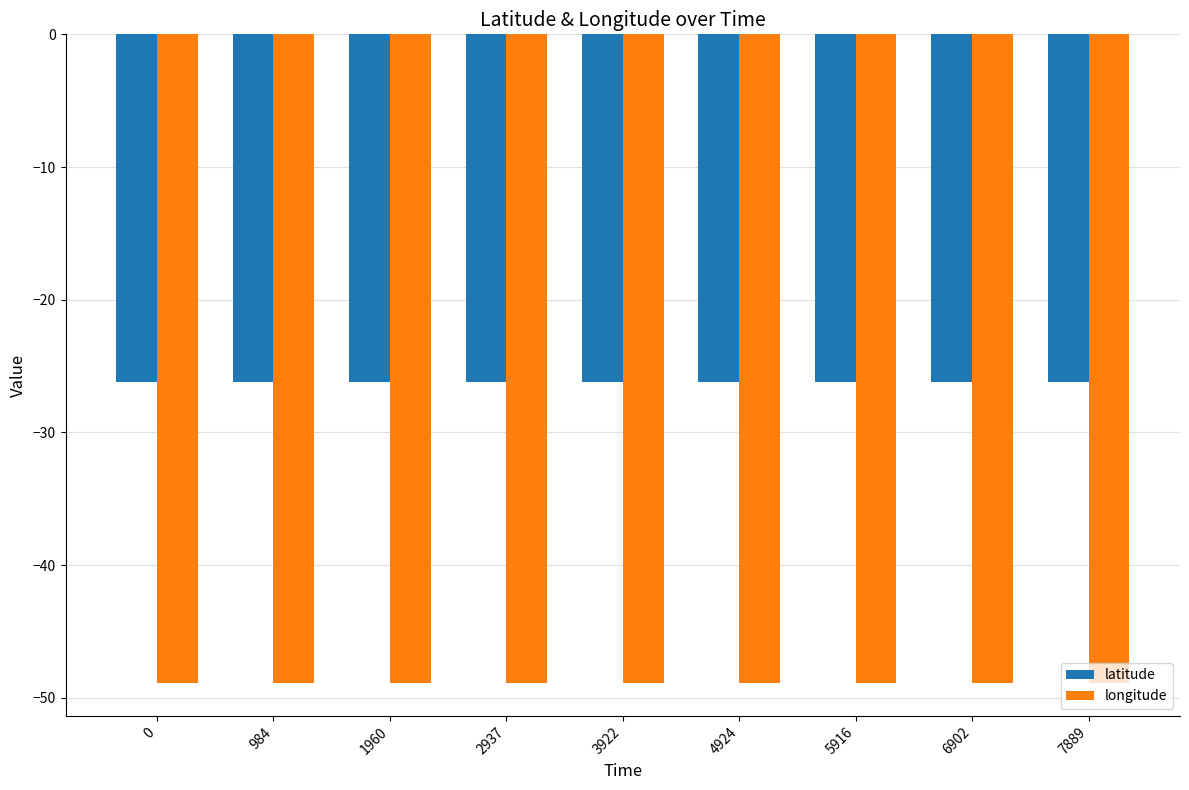

Reading left to right, extract all data points from this chart.

latitude: 0=-26.2	984=-26.2	1960=-26.2	2937=-26.2	3922=-26.2	4924=-26.2	5916=-26.2	6902=-26.2	7889=-26.2
longitude: 0=-48.9	984=-48.9	1960=-48.9	2937=-48.9	3922=-48.9	4924=-48.9	5916=-48.9	6902=-48.9	7889=-48.9